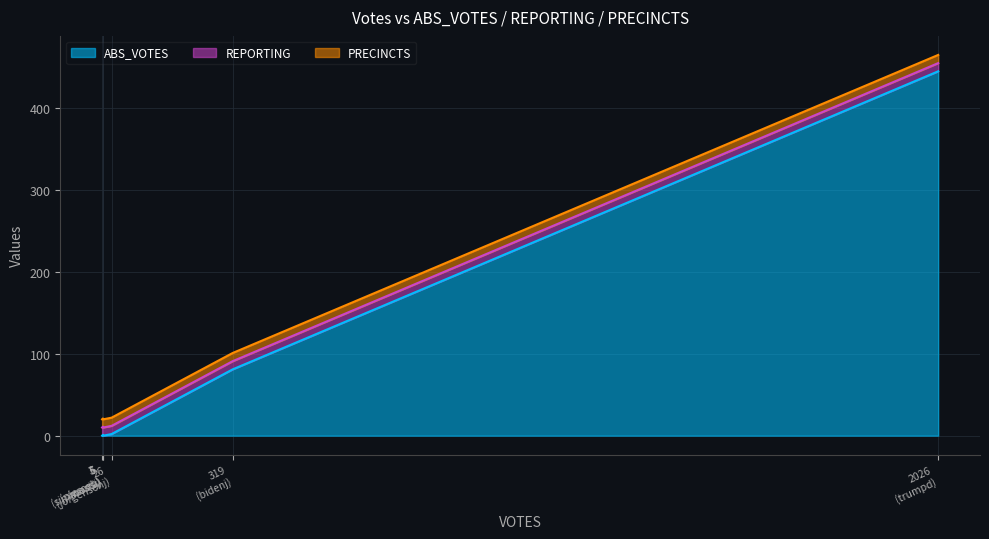

List the series in order of their peak value, lowest first.

REPORTING, PRECINCTS, ABS_VOTES